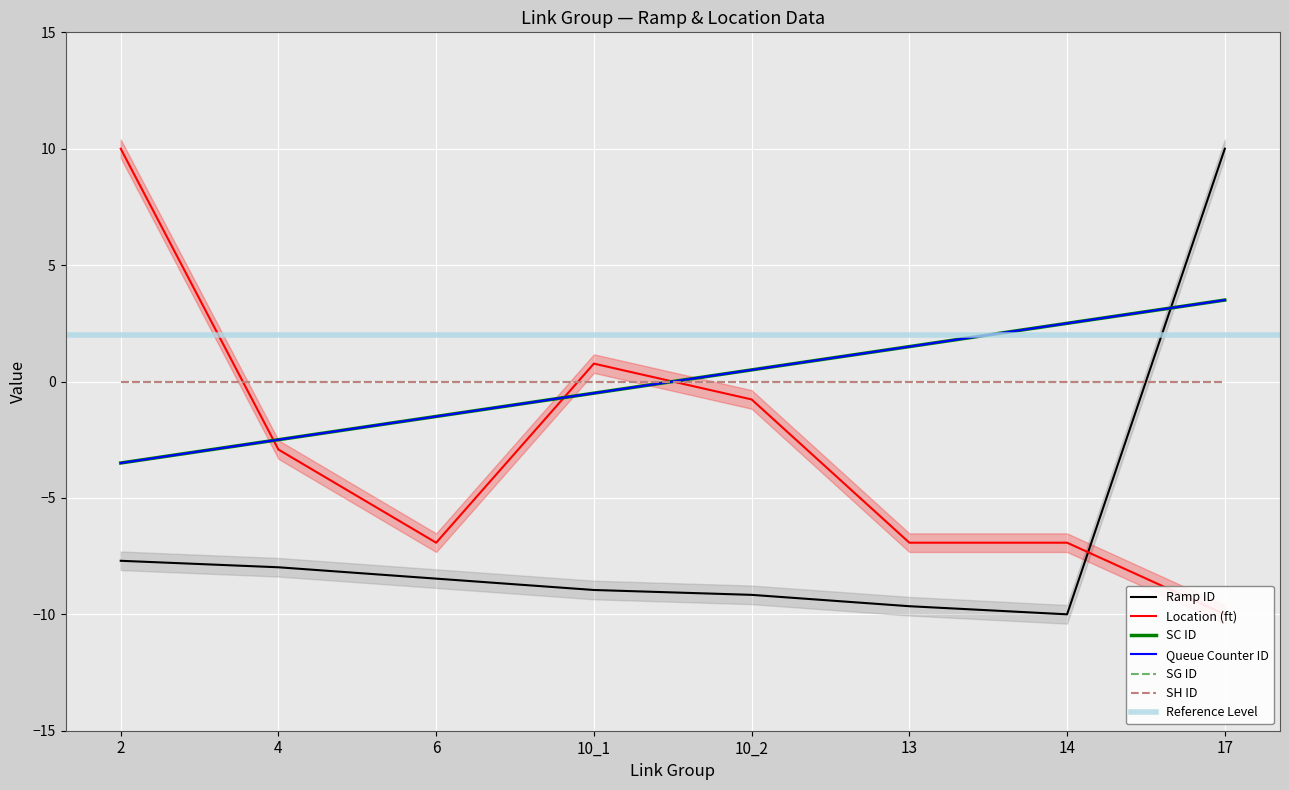

What is the difference between the second highest and minimum values in the Location (ft) series?

10.8